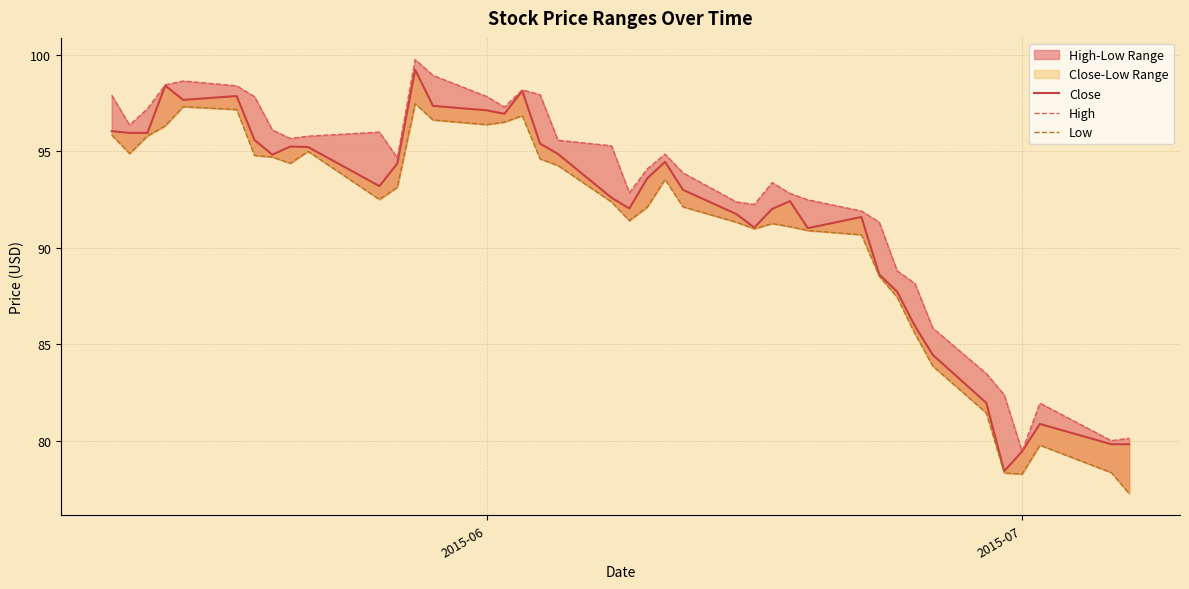

Does the chart have visible grid lines?

Yes